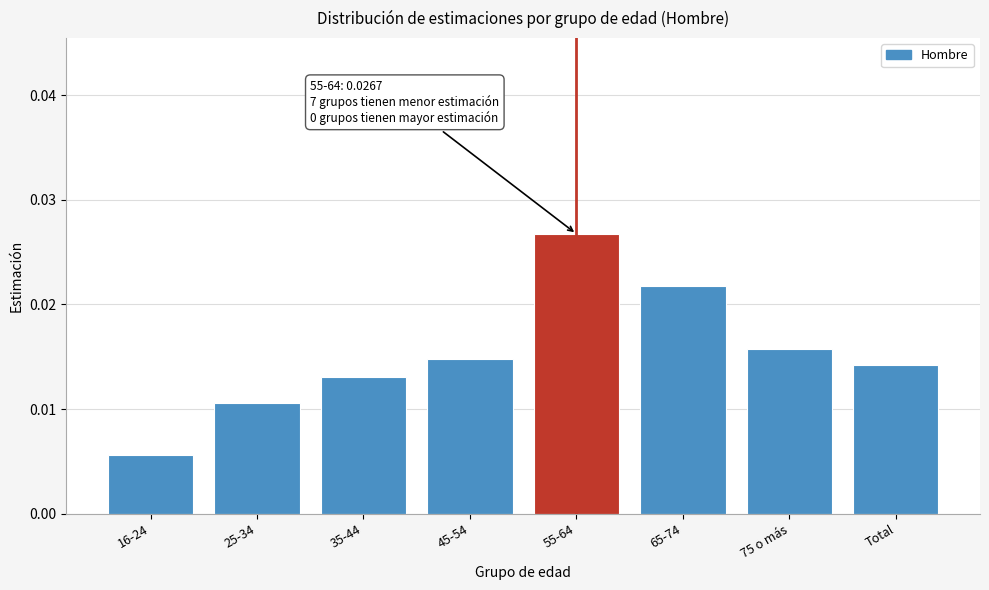

Between 65-74 and 75 o más, which is larger?

65-74